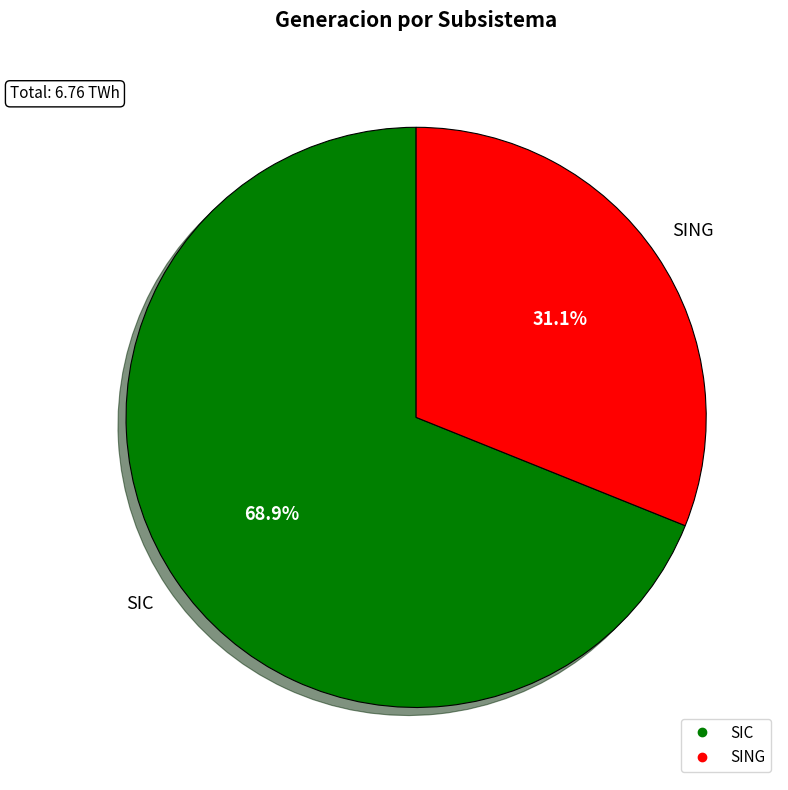

Rank the categories by value from lowest to highest.

SING, SIC